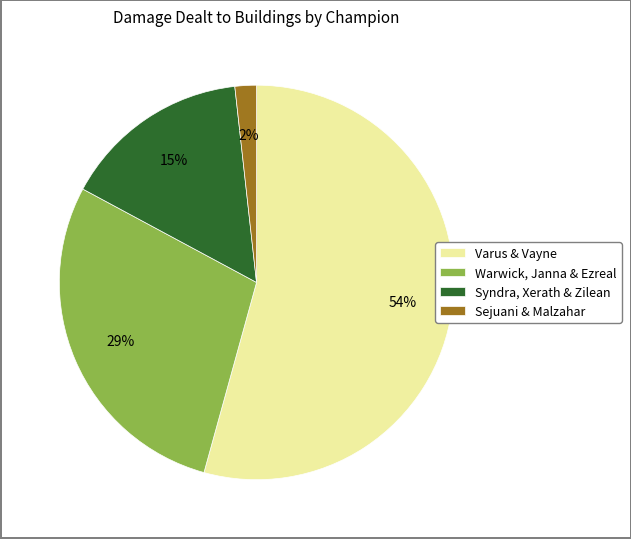

Rank the categories by value from lowest to highest.

Sejuani & Malzahar, Syndra, Xerath & Zilean, Warwick, Janna & Ezreal, Varus & Vayne